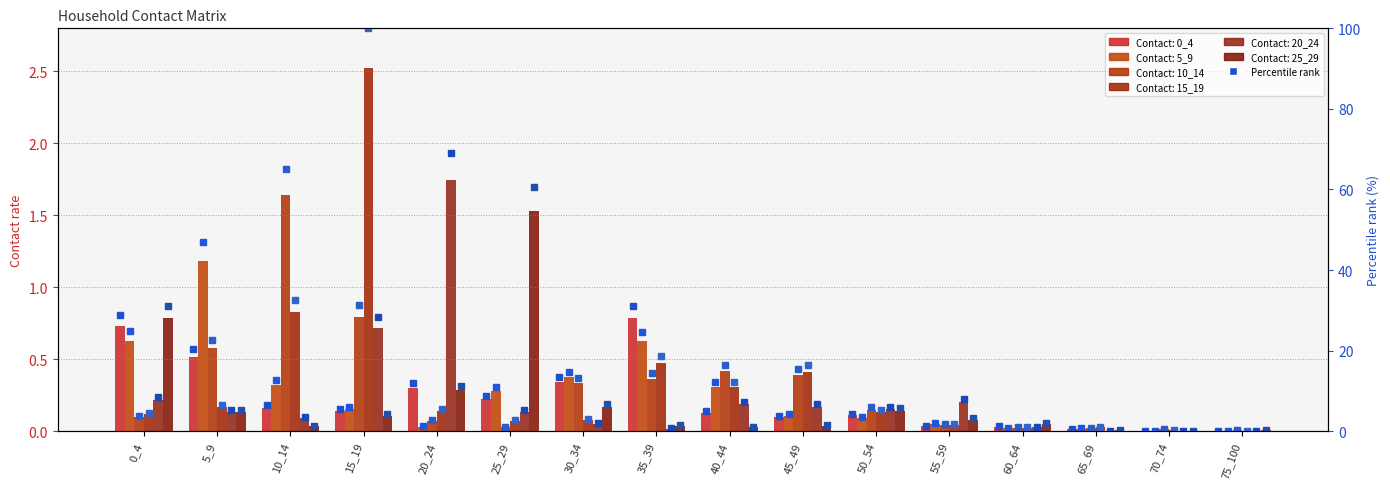

What is the highest value of the 15_19 series?

2.5